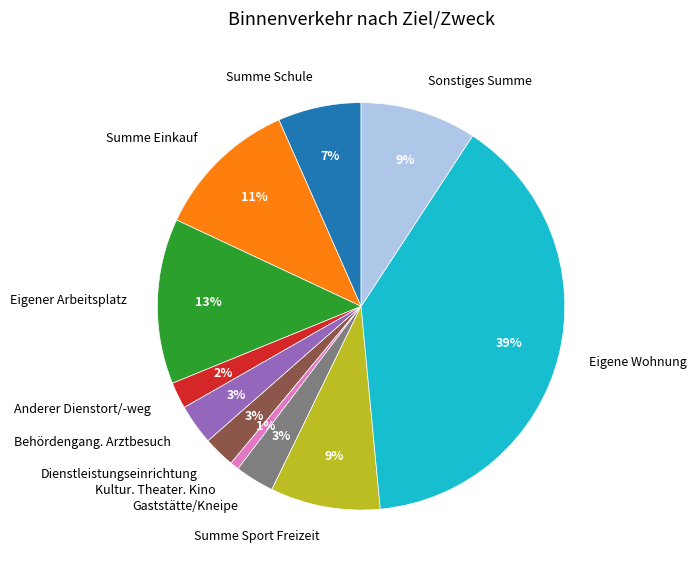

The Summe Einkauf slice represents 21% of the pie. True or false?

False